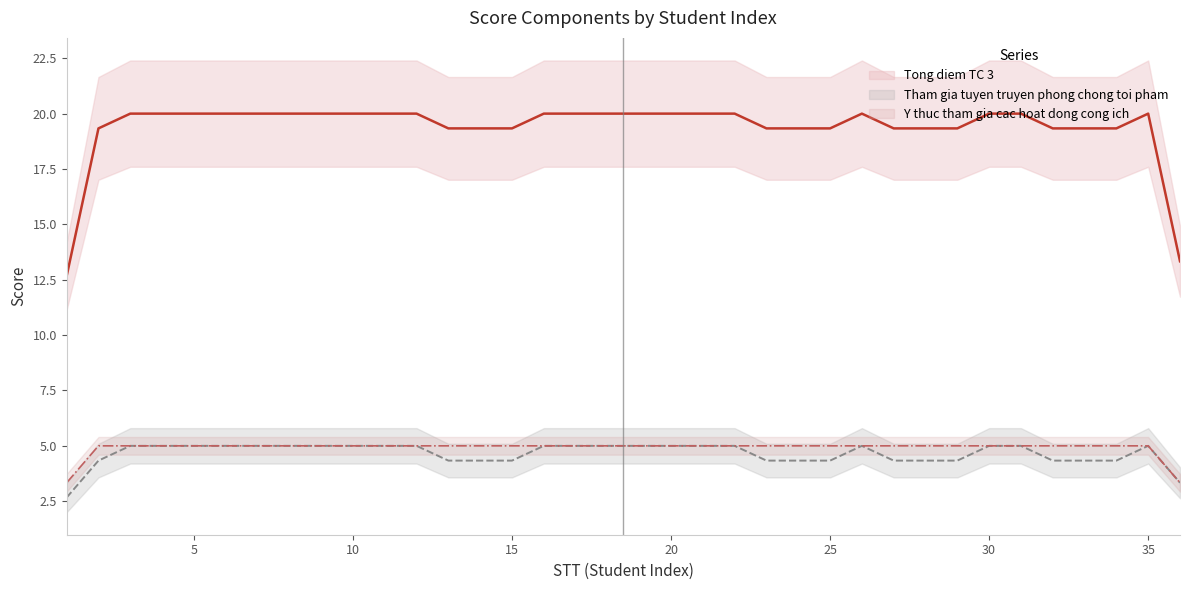

How many distinct data groups are displayed?

3